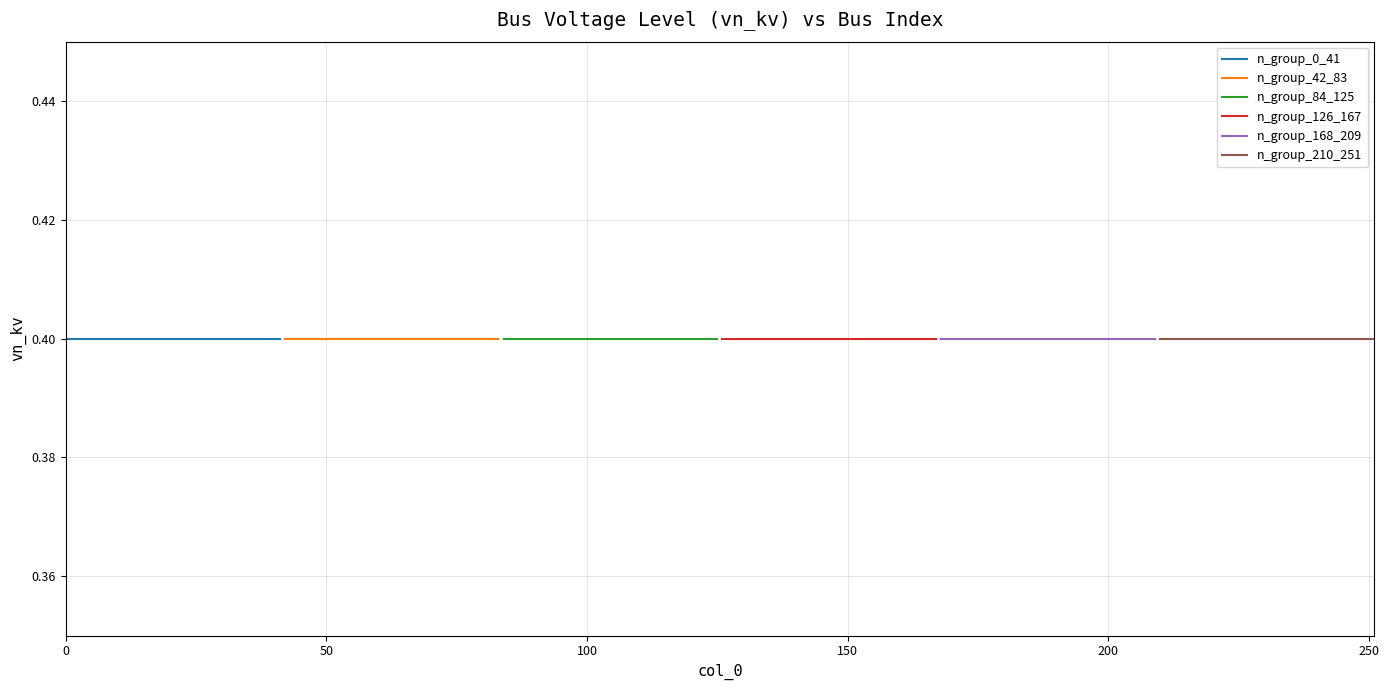

Does the chart display data point markers on the line(s)?

No